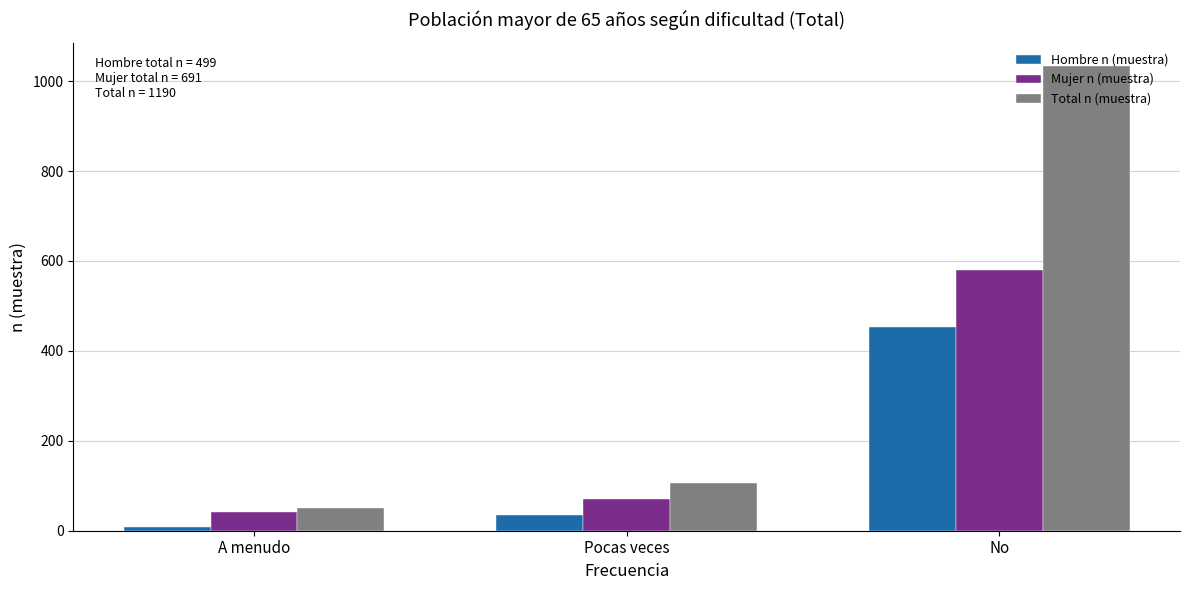

How many bars are there in total?

9